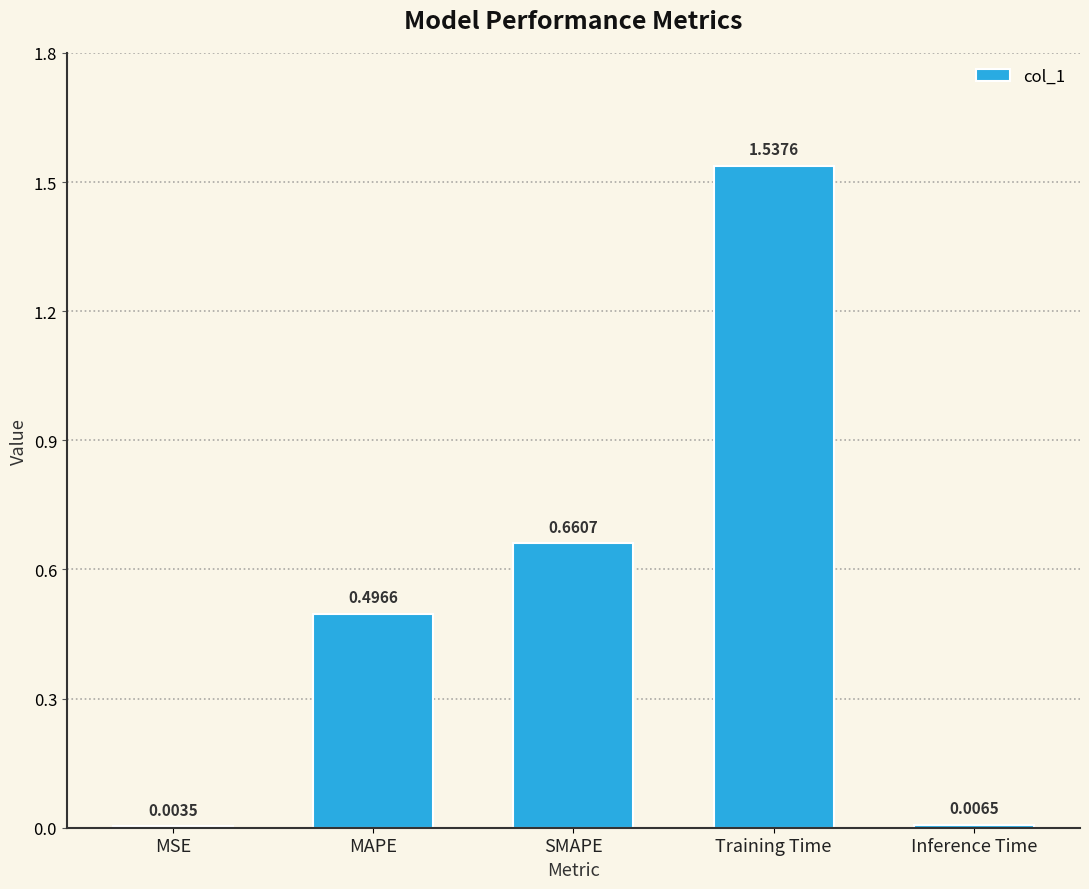

What is the change in value from SMAPE to Inference Time?

-0.7